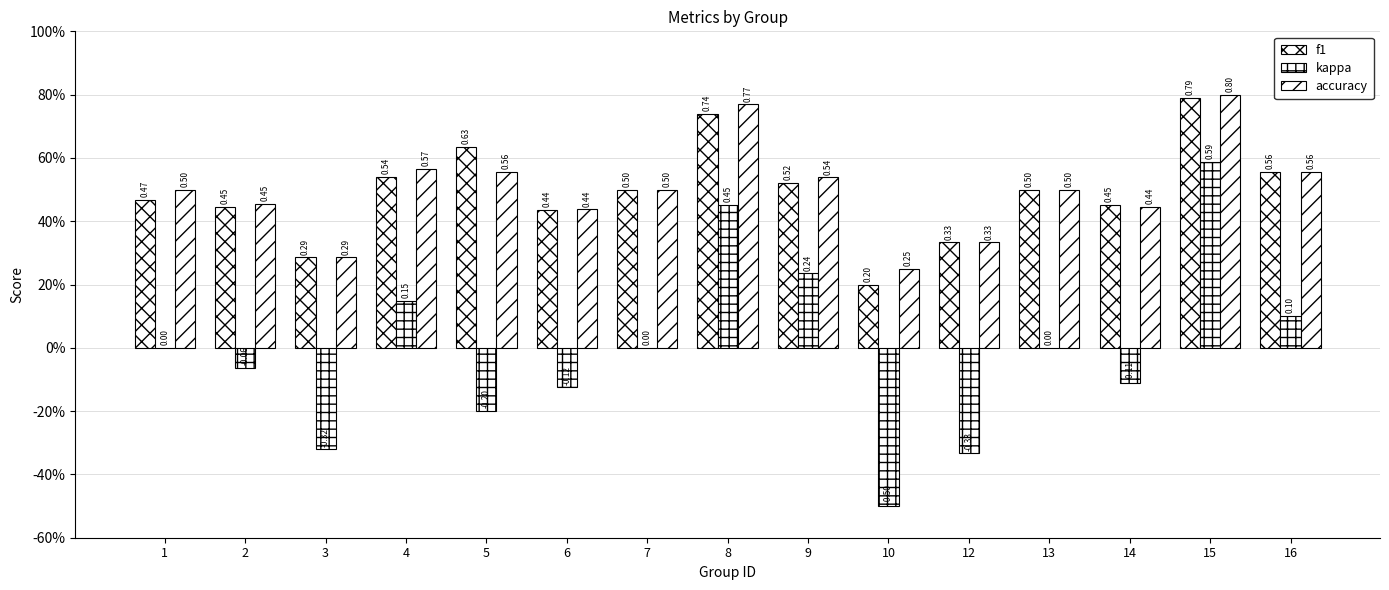

Does the chart contain stacked bars?

No